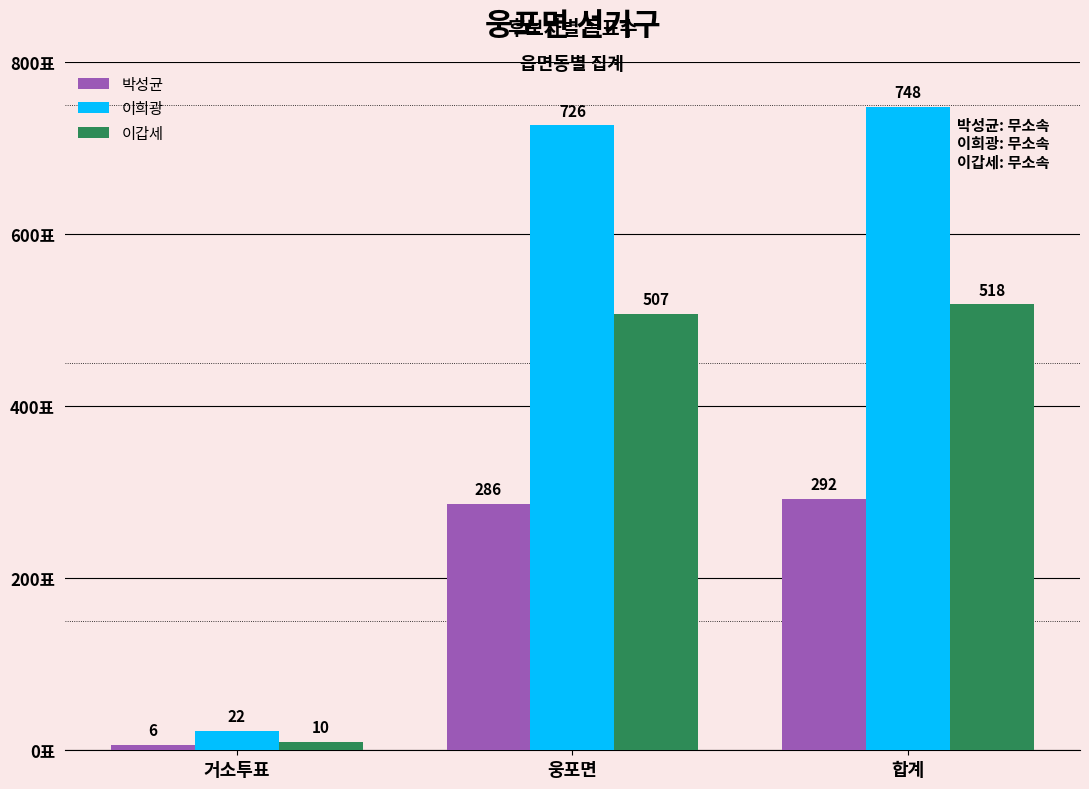

What position from the right is 합계?

1